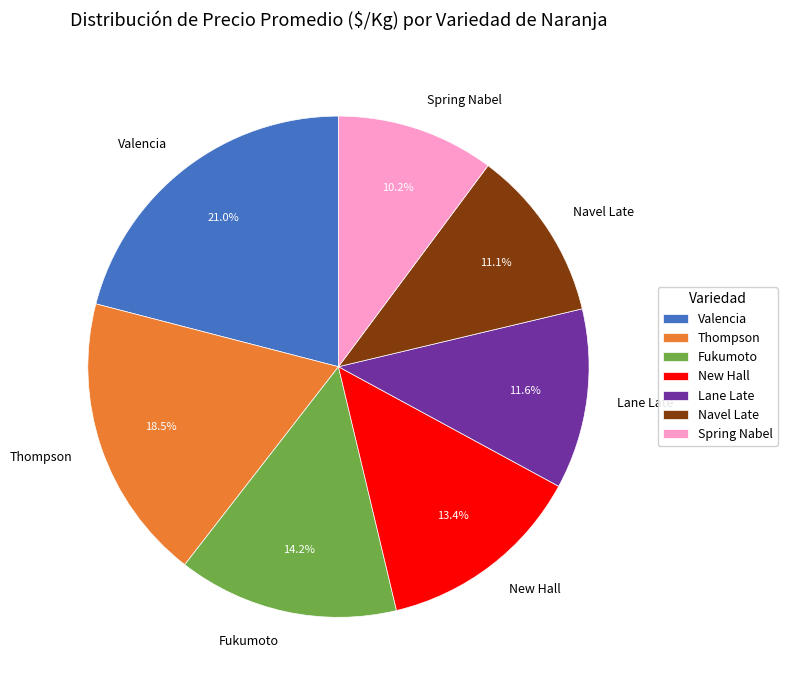

To the nearest percent, what percentage of the pie is Valencia?

21%